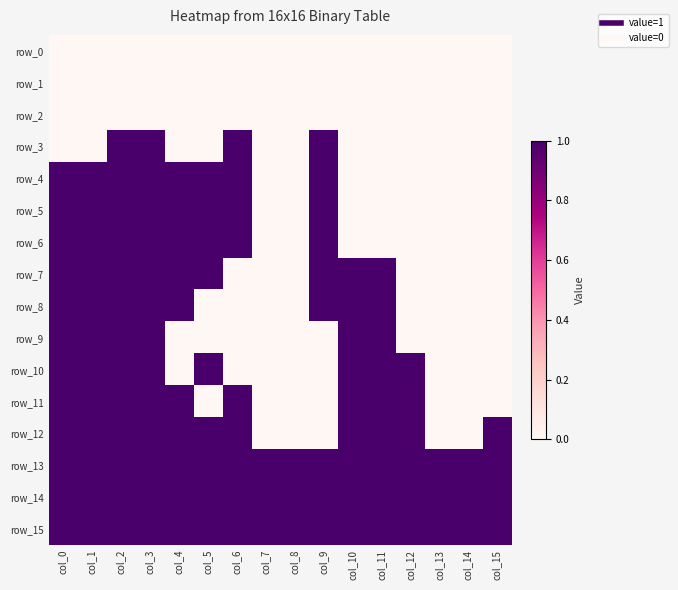

What is the total value across all series at col_14?

3